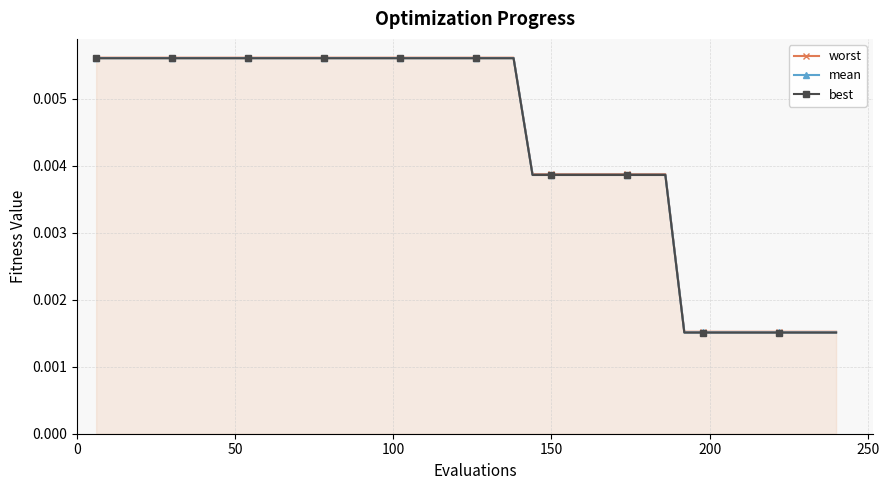

True or false: mean and best intersect in this chart.

False